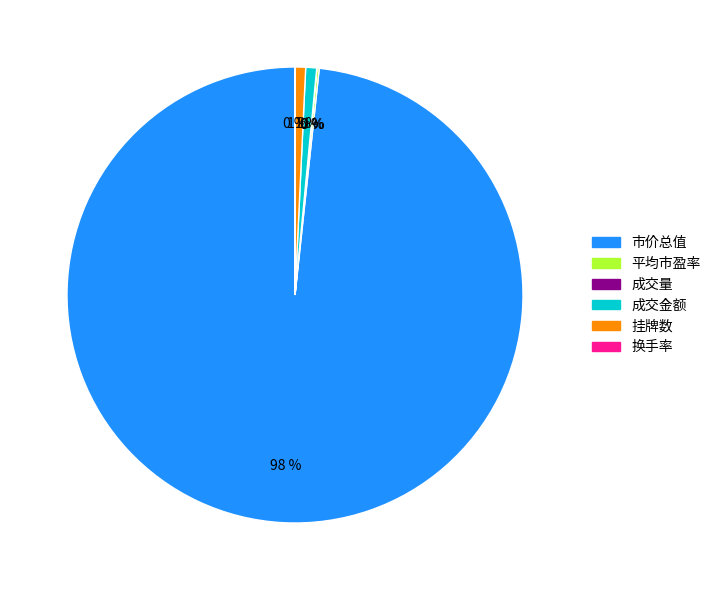

Approximately how many times larger is the value at 成交金额 compared to 挂牌数?

1.0